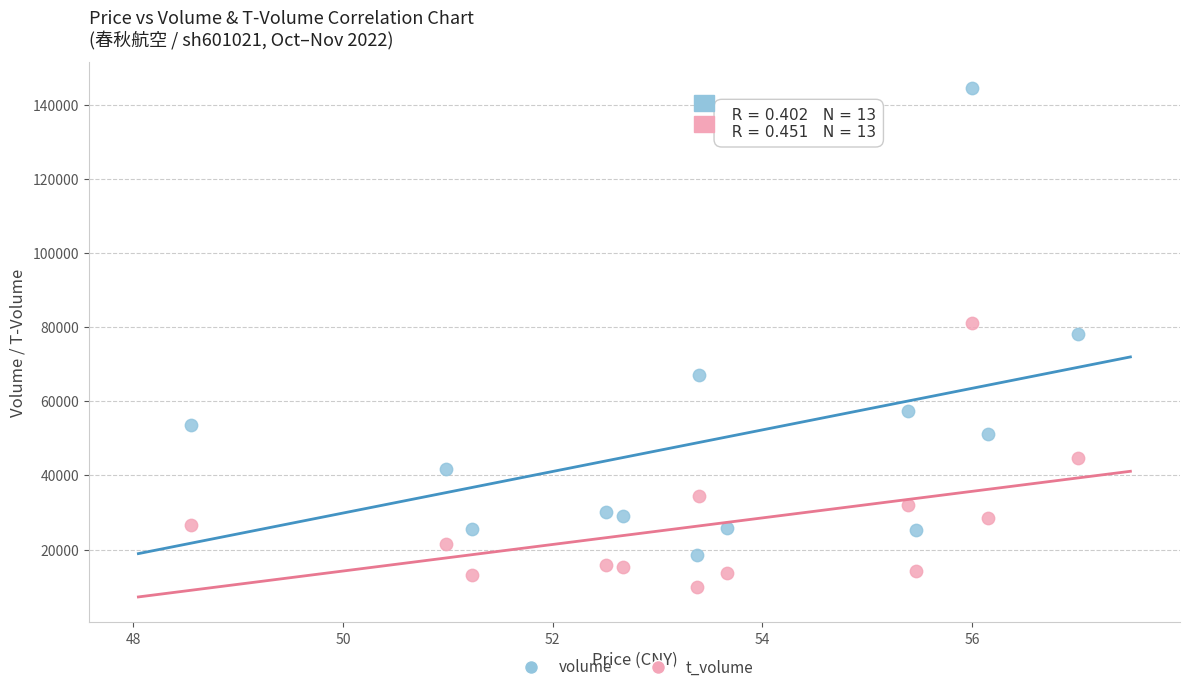

Across all data points, what is the range of Y values (max minus min)?

134759